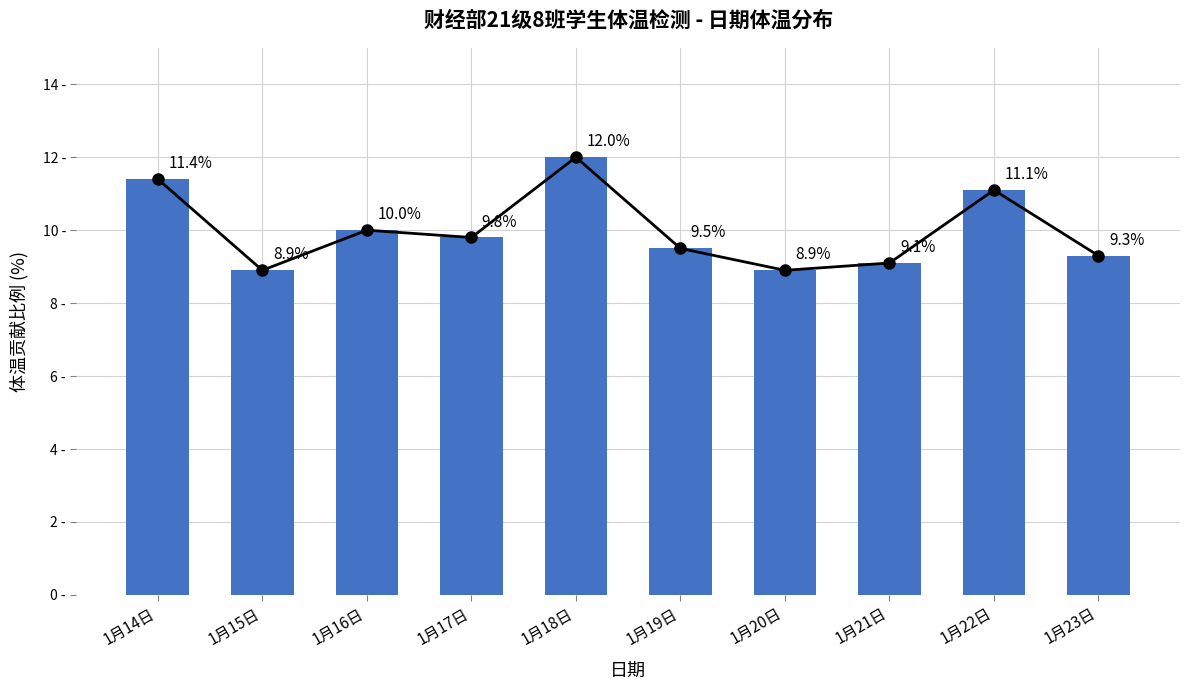

Which series changed the most between 1月14日 and 1月23日?

趋势线